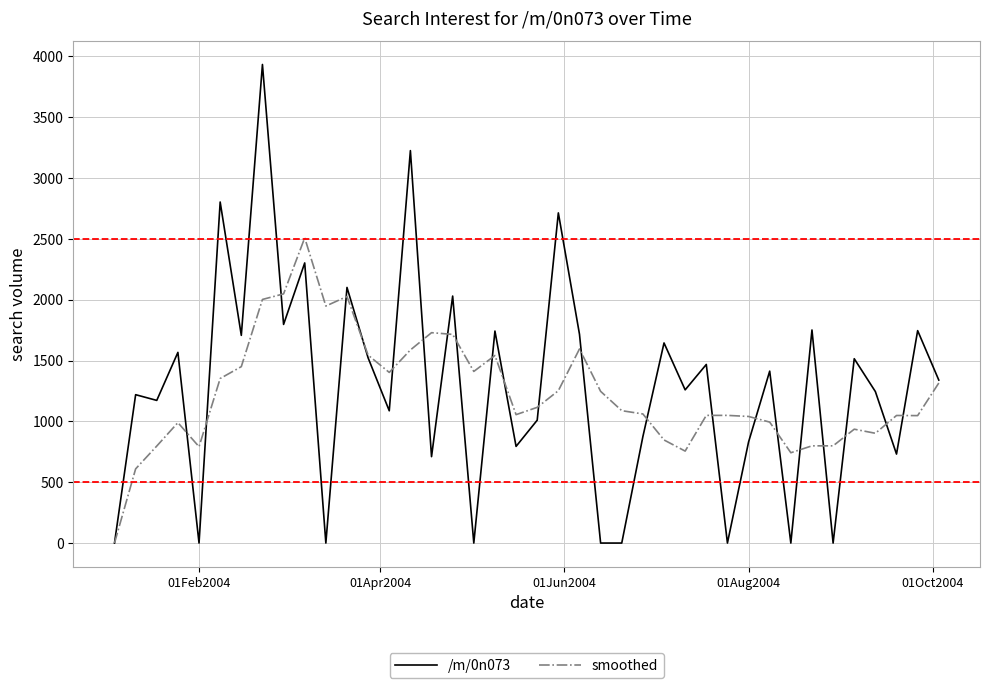

Rank the series by their maximum value, from highest to lowest.

/m/0n073, smoothed